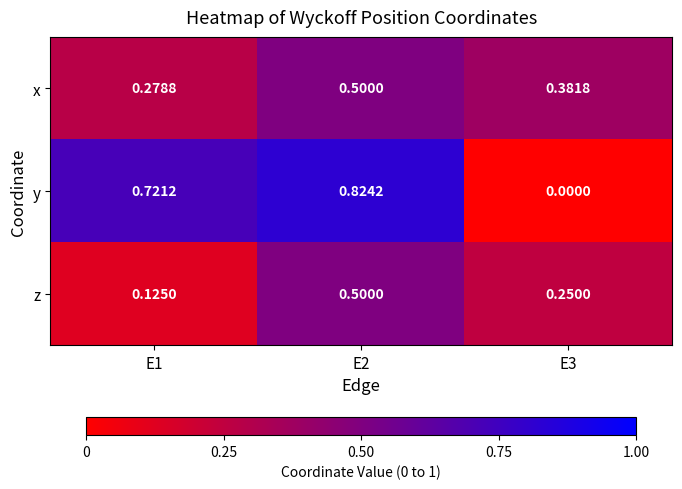

Is the value of z at E2 greater than the value of x at E3?

Yes